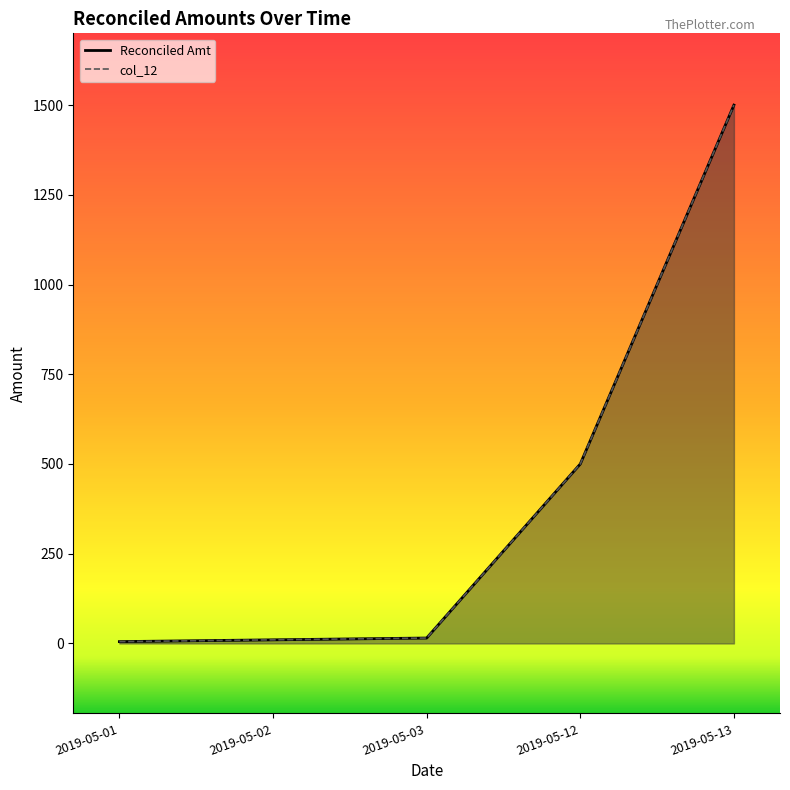

Is it true that Reconciled Amt equals 1 at 2019-05-01?

False